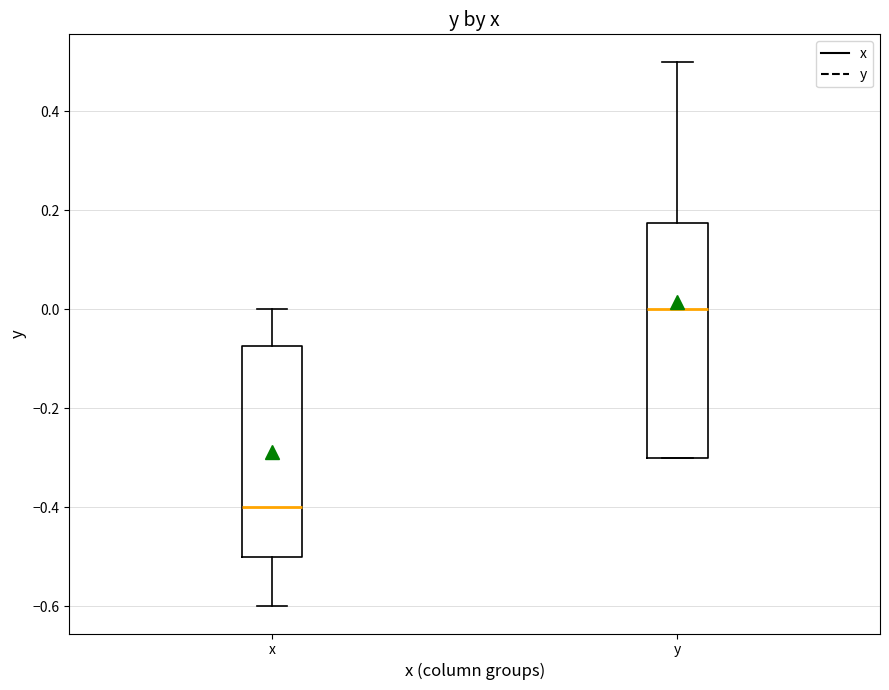

Reading left to right, transcribe this box plot: for each box, give where its median line is, the range the box spans, and where its two whiskers end, as read against the y-axis. The values are not printed on the chart, so give them approximately, as read against the axis.

x: median -0.40, box -0.50 to -0.08, whiskers -0.60 to 0.00
y: median 0.00, box -0.30 to 0.18, whiskers -0.30 to 0.50